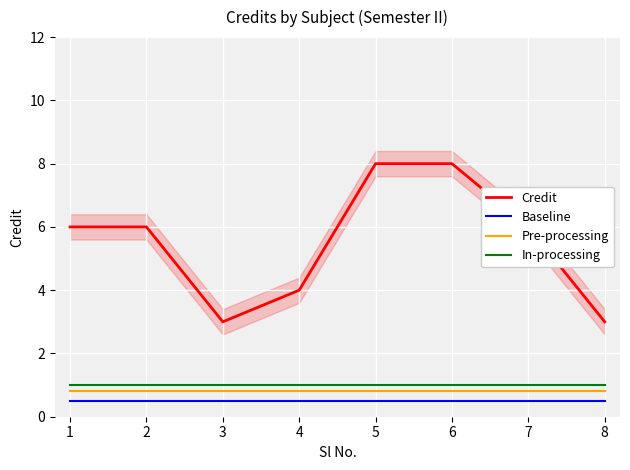

The value of Baseline at 7 is 0.5. True or false?

True